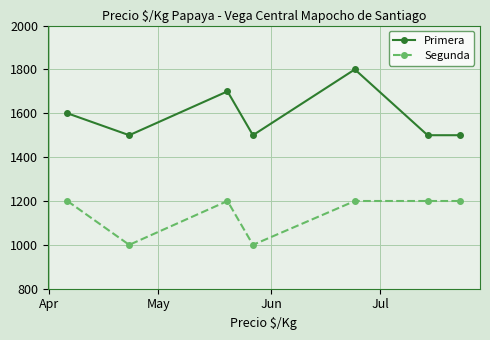

How many interior local peaks does the Primera series have?

2